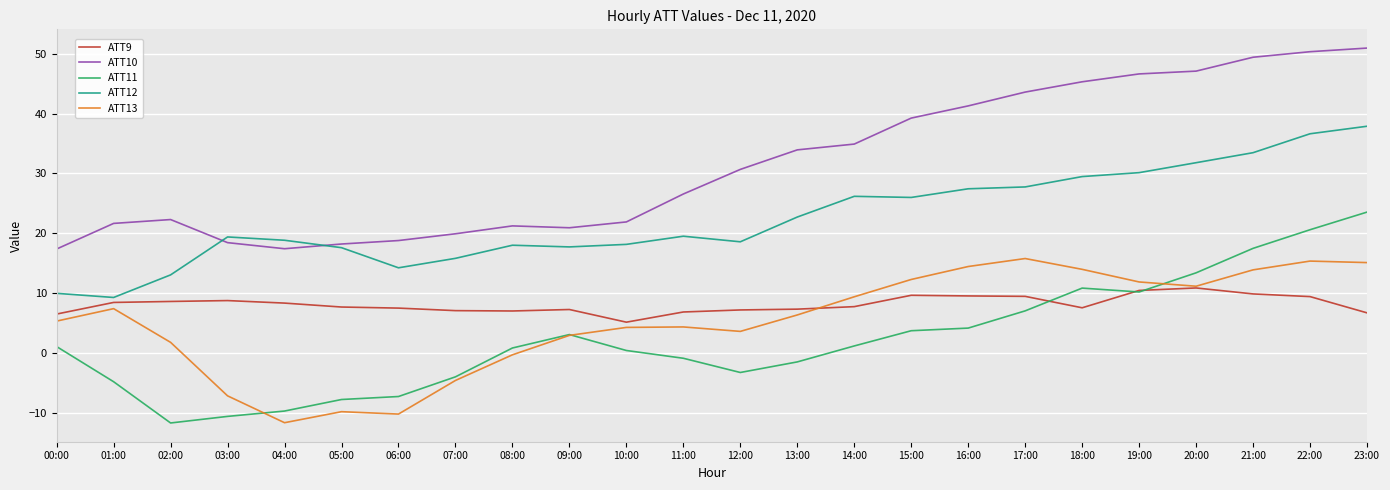

Which category has the lowest value in the ATT12 series?

01:00